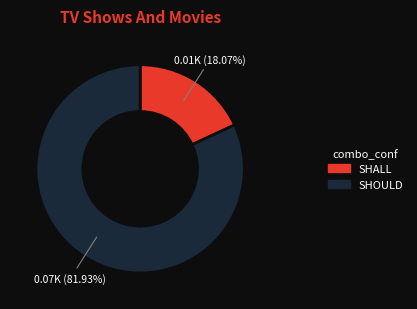

Do SHALL and SHOULD together represent more than half of the pie?

Yes